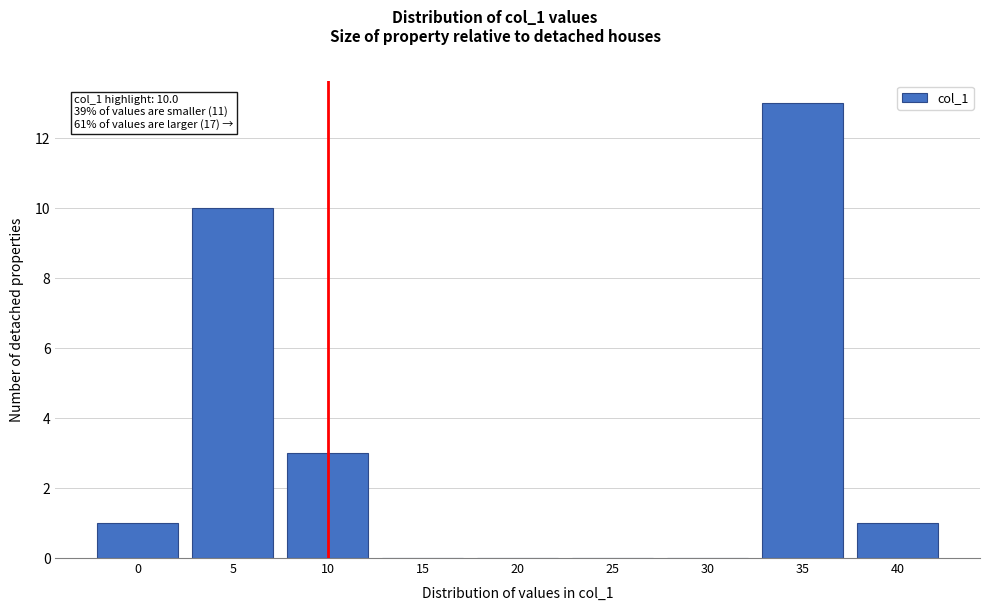

Reading left to right, list all the values displayed in this chart.

0=1	5=10	10=3	15=0	20=0	25=0	30=0	35=13	40=1